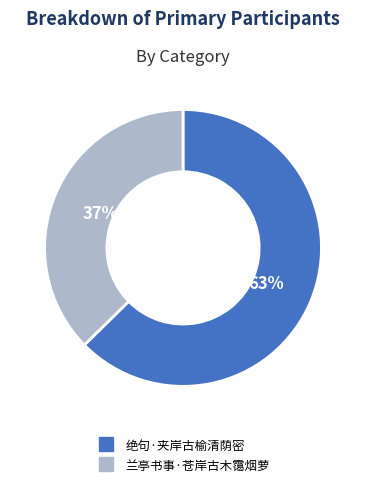

What is the majority slice?

绝句·夹岸古榆清荫密